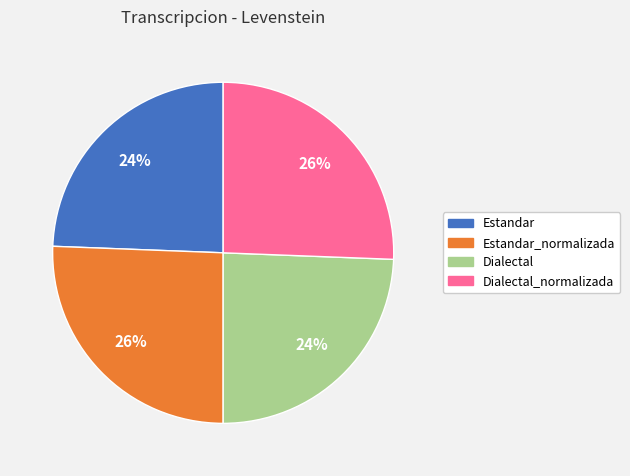

How many segments does this pie chart have?

4